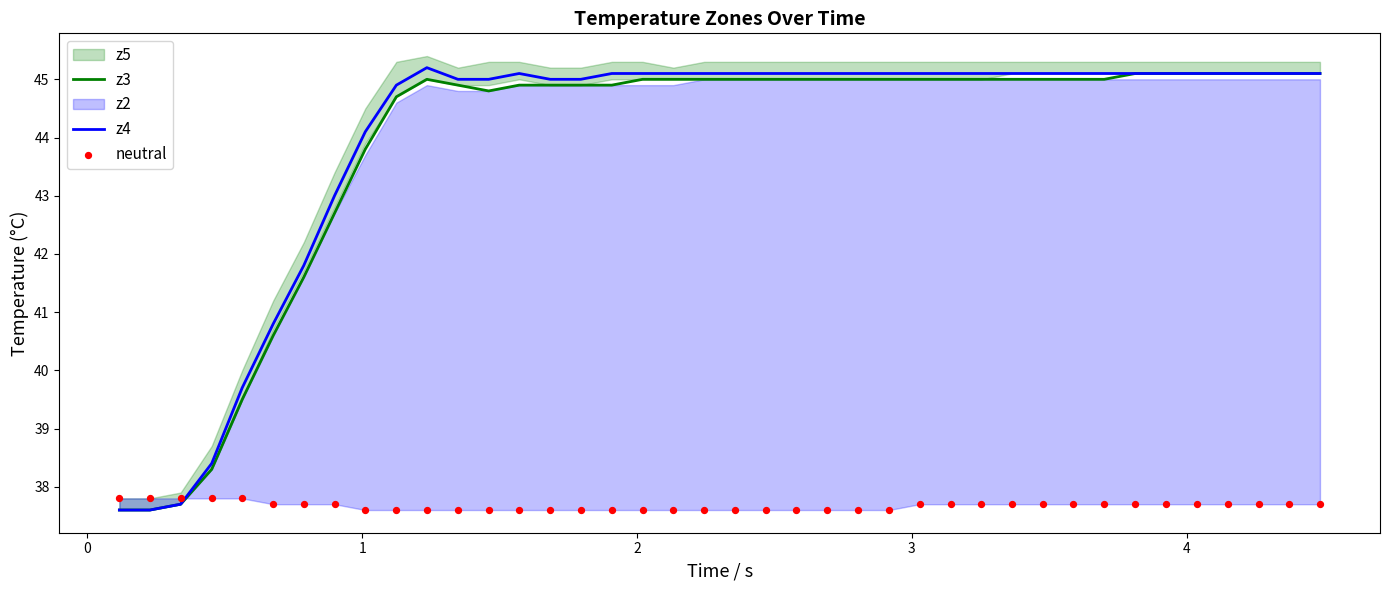

What is the lowest value of the z3 series?

37.6